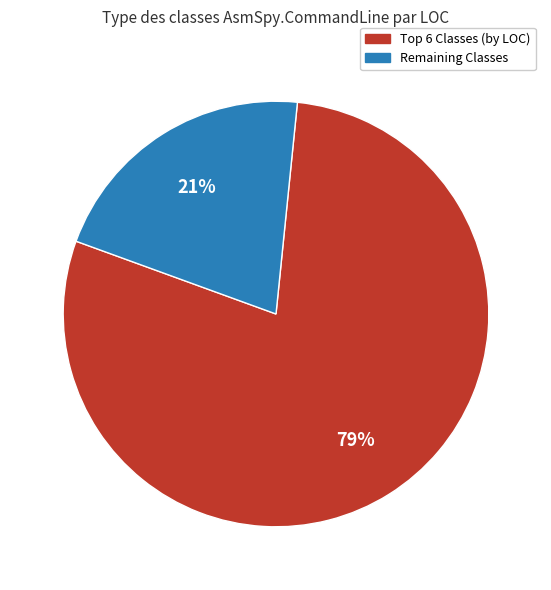

Is there any slice that represents more than half of the pie?

Yes